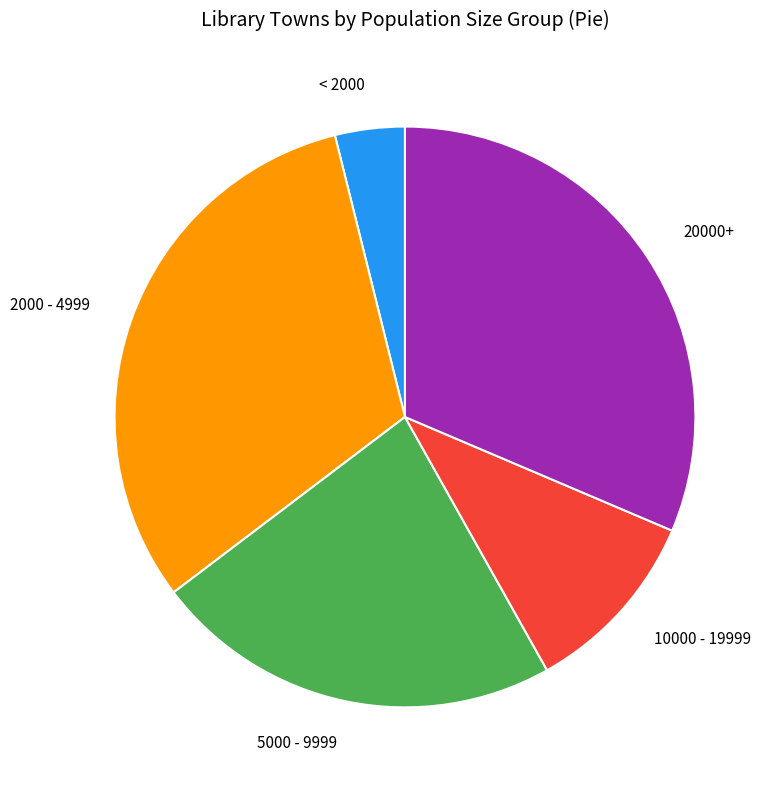

How many slices are in this pie chart?

5